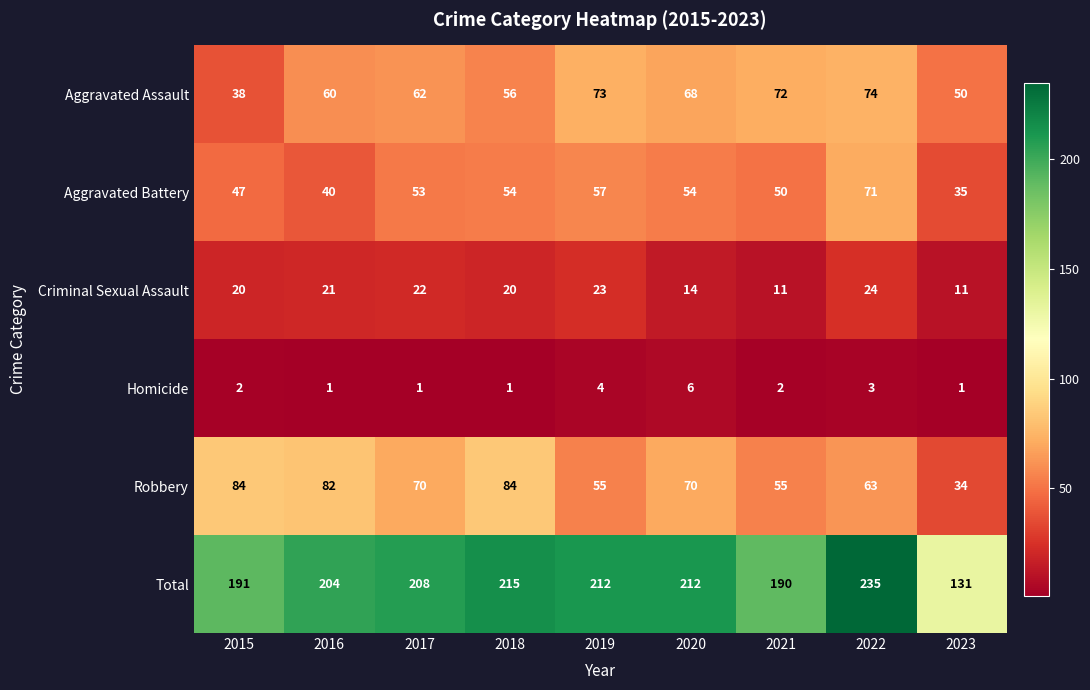

At which category does the chart reach its peak across all series?

2022